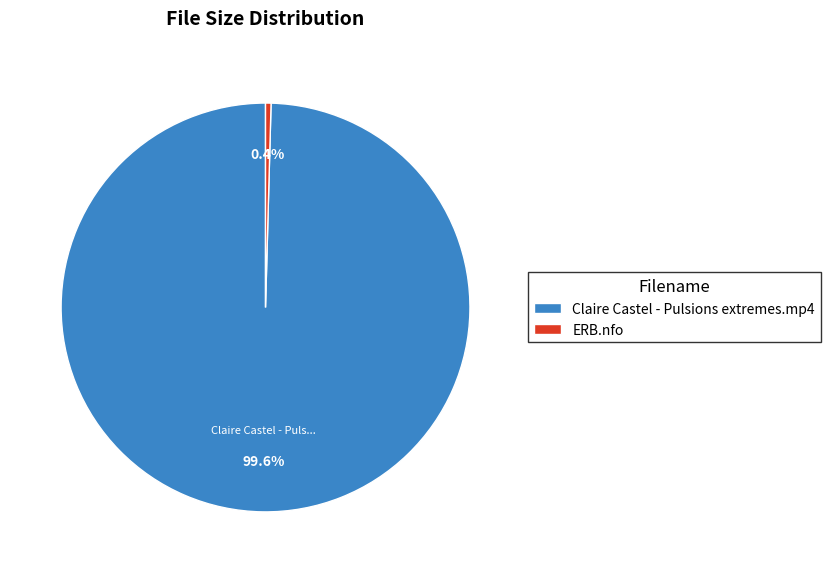

To the nearest percent, what is the combined percentage of Claire Castel - Pulsions extremes.mp4 and ERB.nfo?

100%